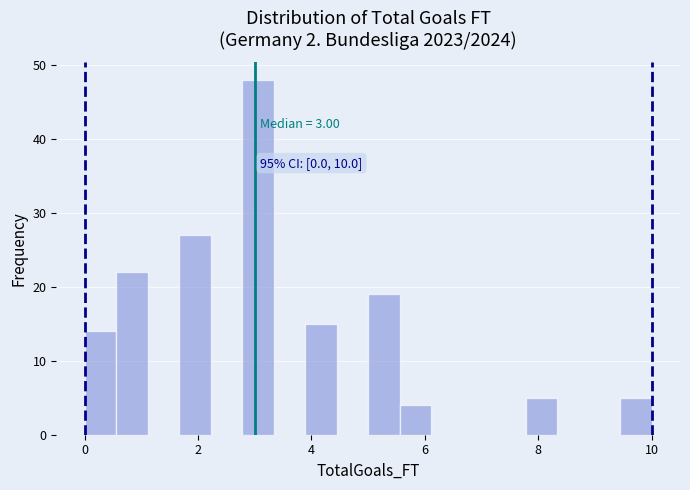

Around what value on the x-axis is the tallest bar? Give the approximate position of its centre, as read against the axis.

3.0